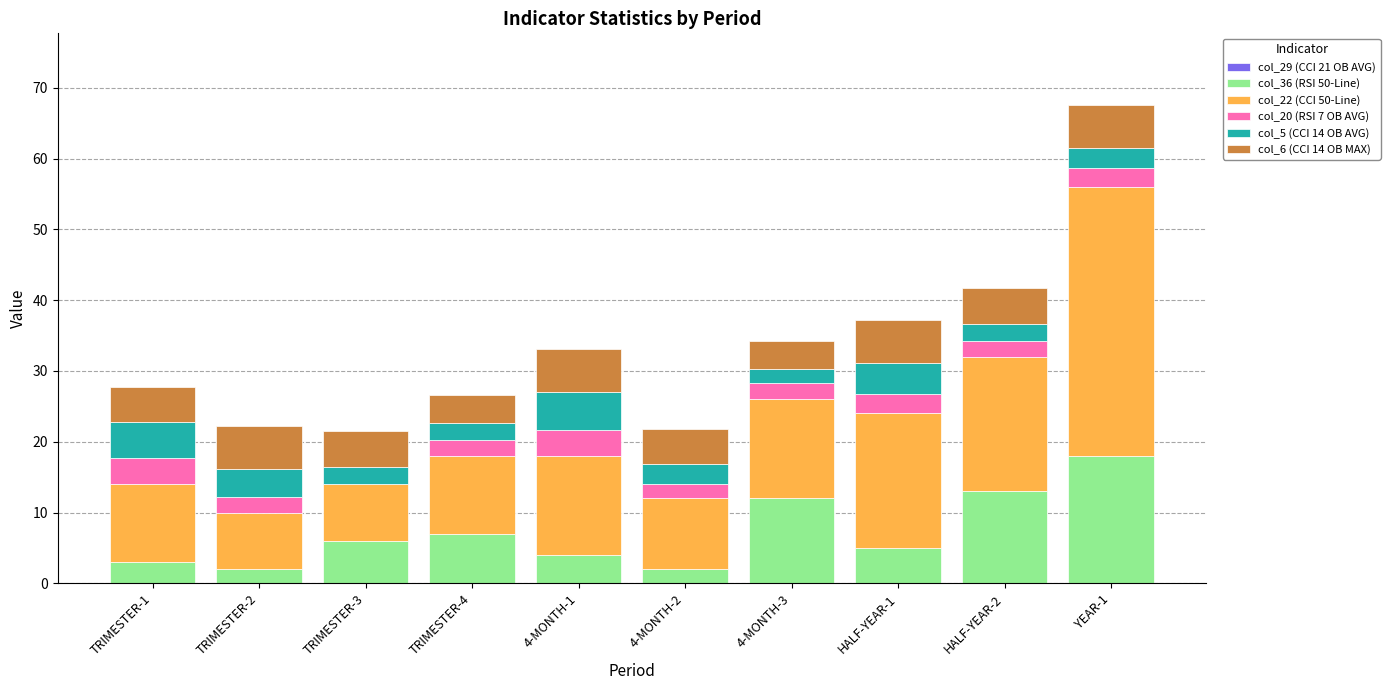

What is the approximate value of col_36 (RSI 50-Line) at TRIMESTER-4?

7.0